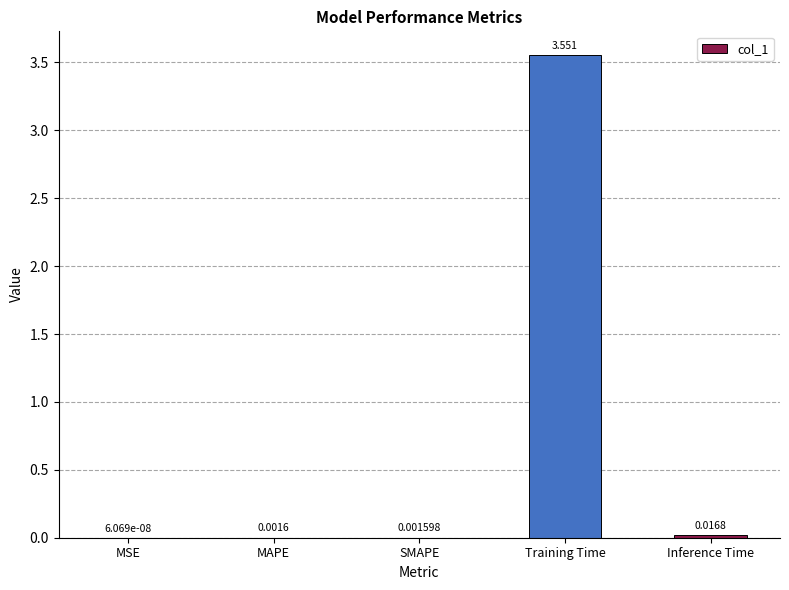

Which has a higher value, SMAPE or Training Time?

Training Time